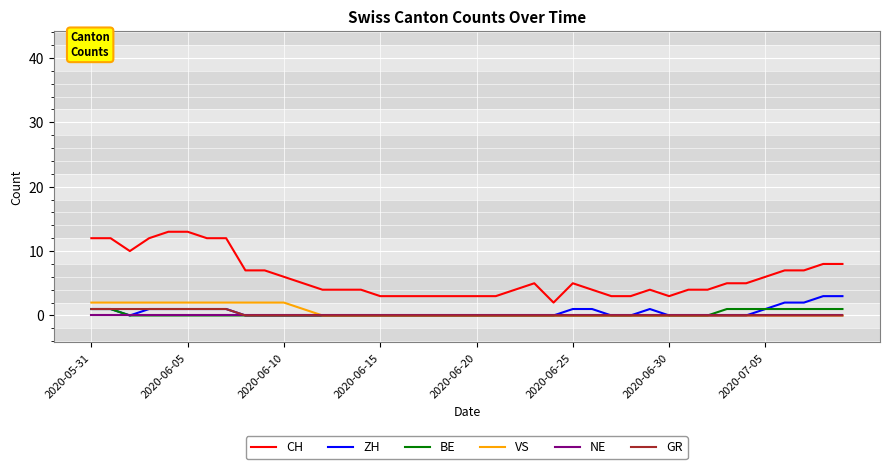

Which series has the widest spread of values?

CH